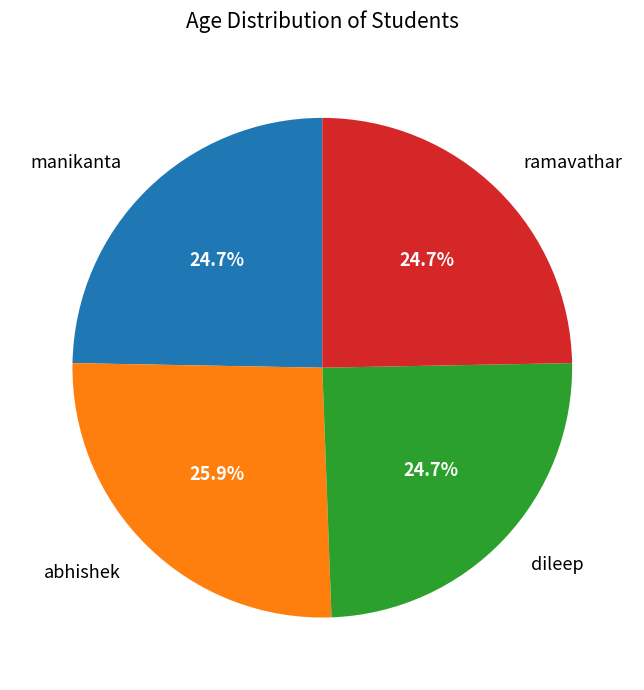

To the nearest percent, what is the combined percentage of ramavathar and dileep?

49%